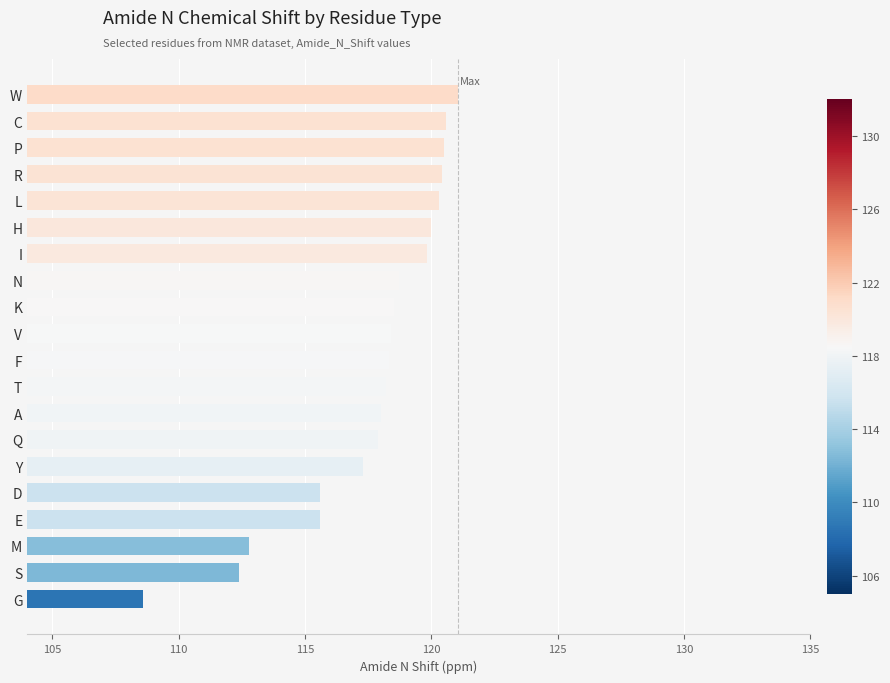

Between A and G, which is larger?

A